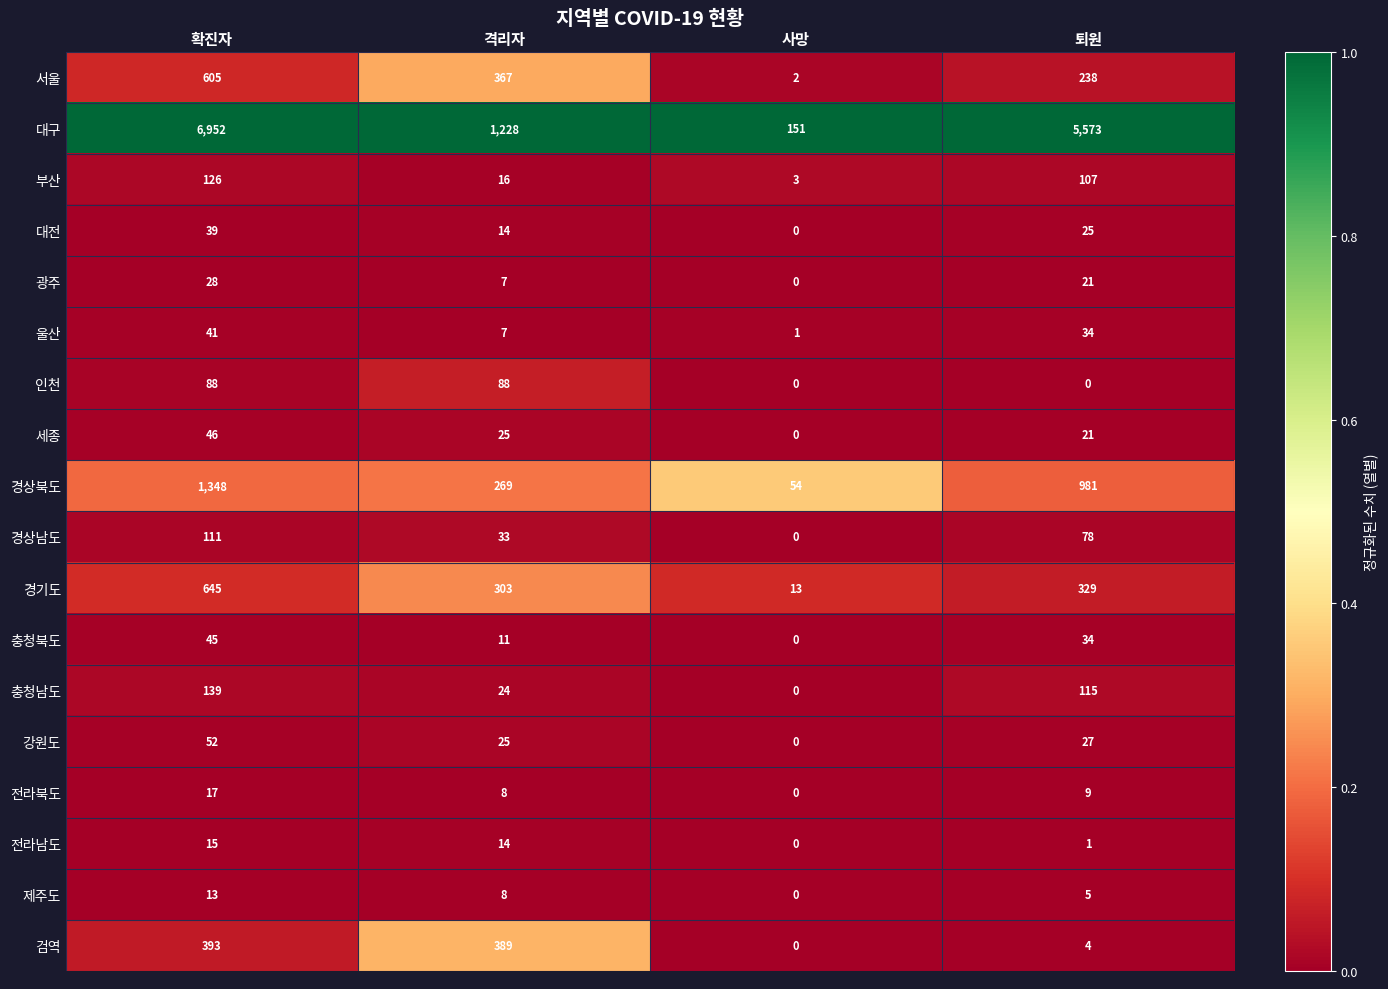

What is the total value across all series at 퇴원?

7602